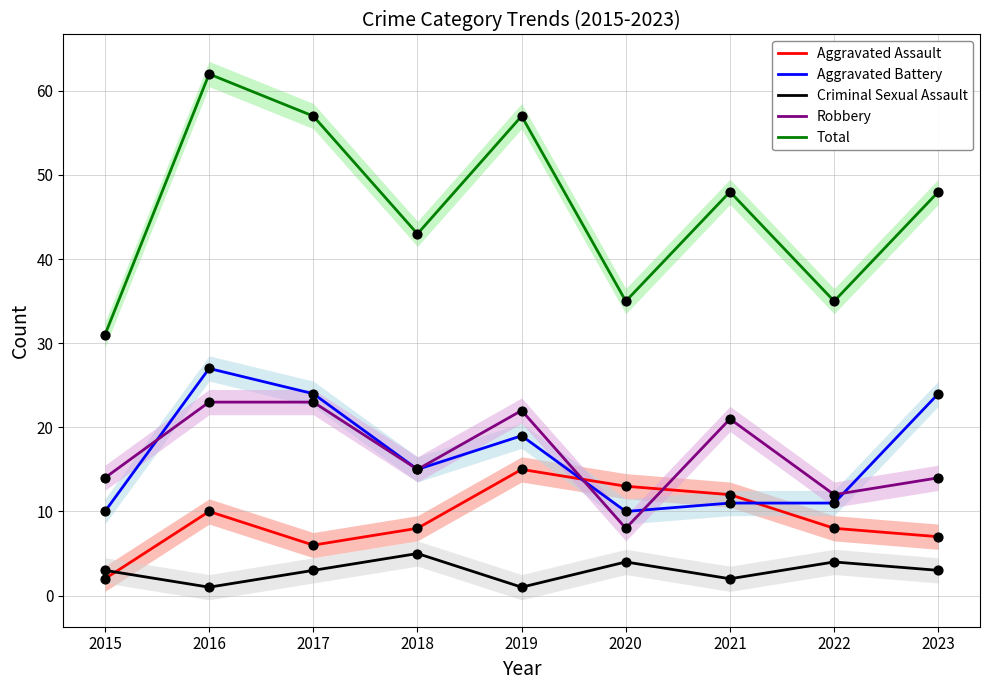

Which series contains the lowest Y value?

Criminal Sexual Assault